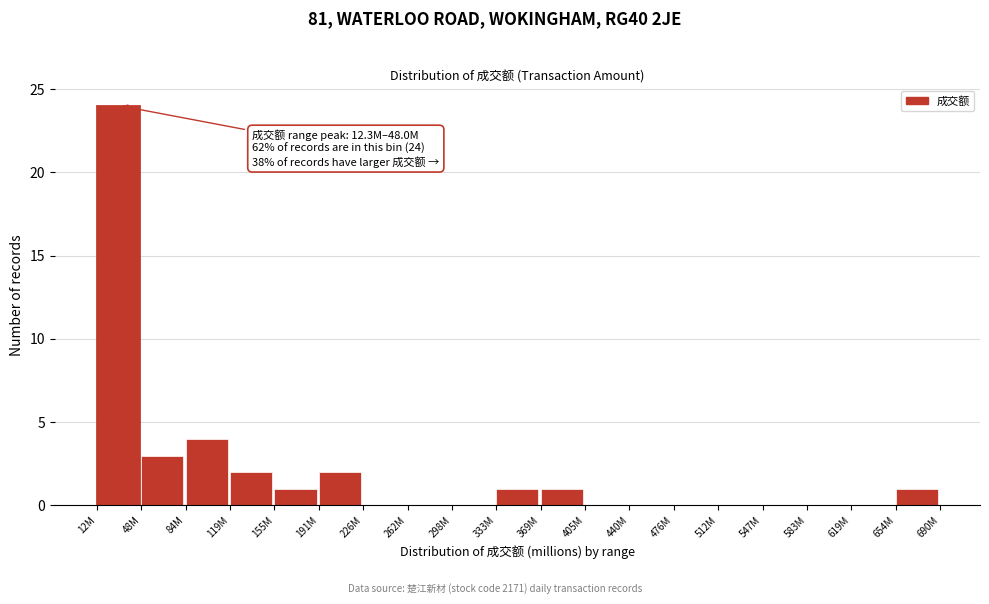

Reading left to right, what are all the values shown in this chart?

12M=24	48M=3	84M=4	119M=2	155M=1	191M=2	226M=0	262M=0	298M=0	333M=1	369M=1	405M=0	440M=0	476M=0	512M=0	547M=0	583M=0	619M=0	654M=1